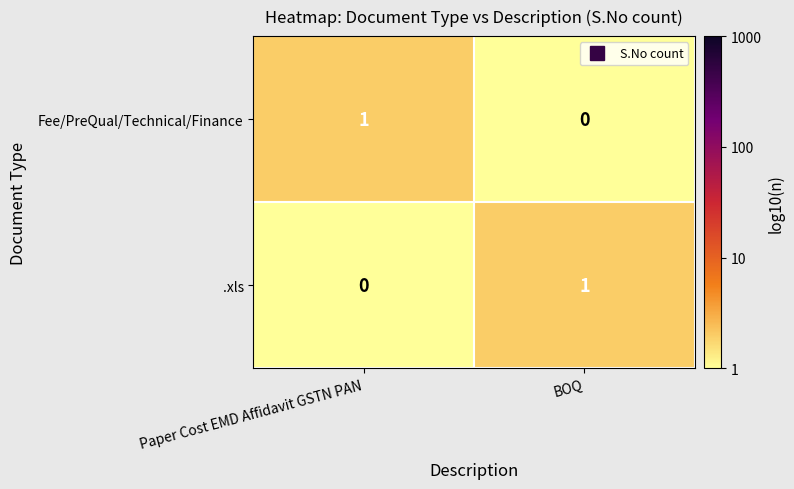

How many categories are shown in the chart?

2